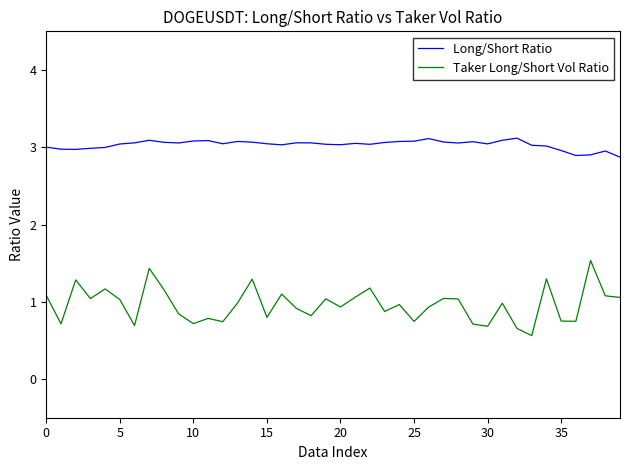

What are all the series names shown in the legend?

Long/Short Ratio, Taker Long/Short Vol Ratio